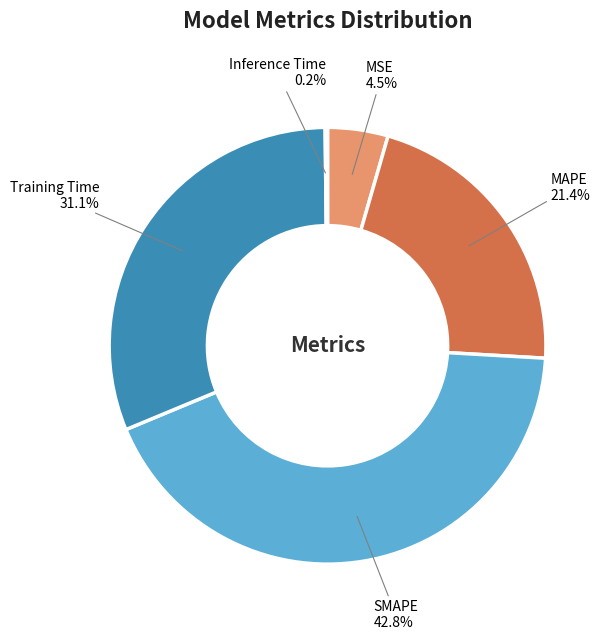

Is there a majority slice in this chart?

No